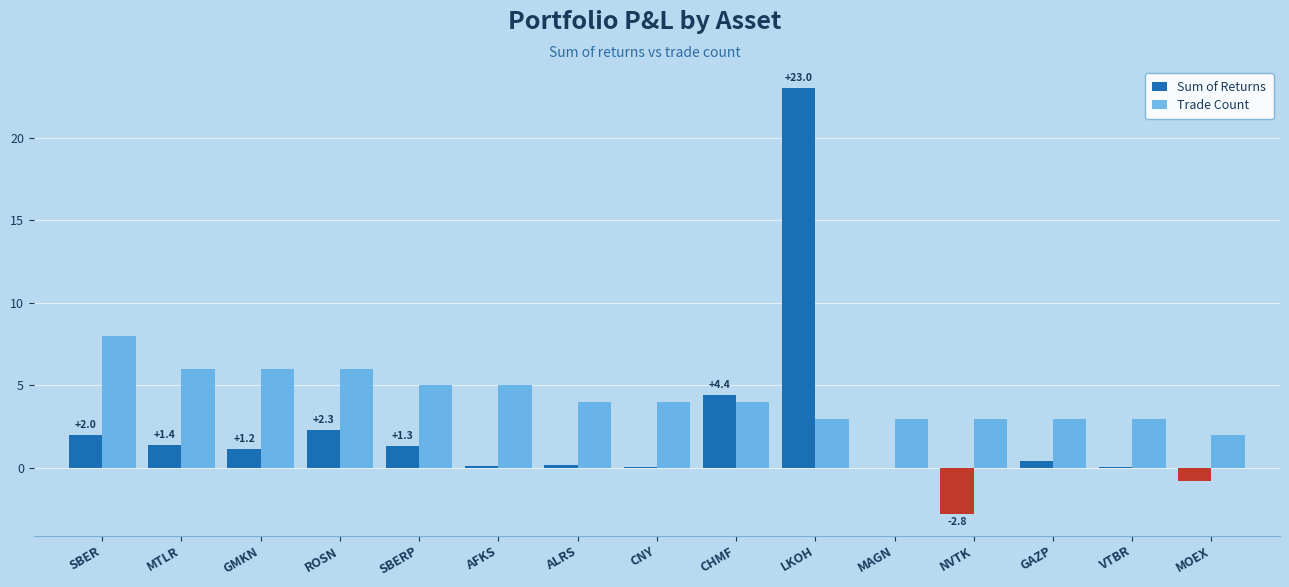

What is the highest value of the Sum of Returns series?

23.0